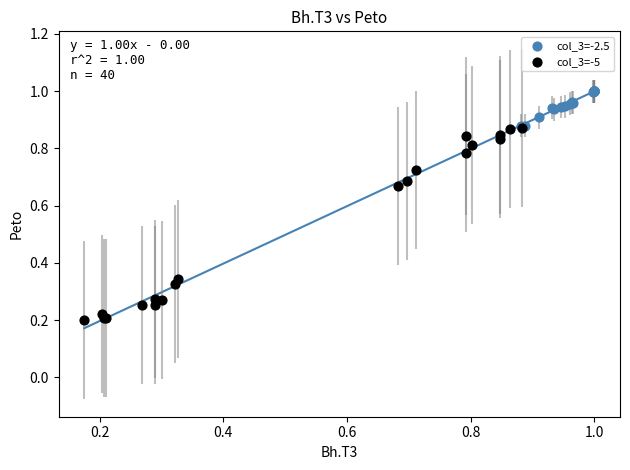

Which series reaches the minimum Y coordinate?

col_3=-5